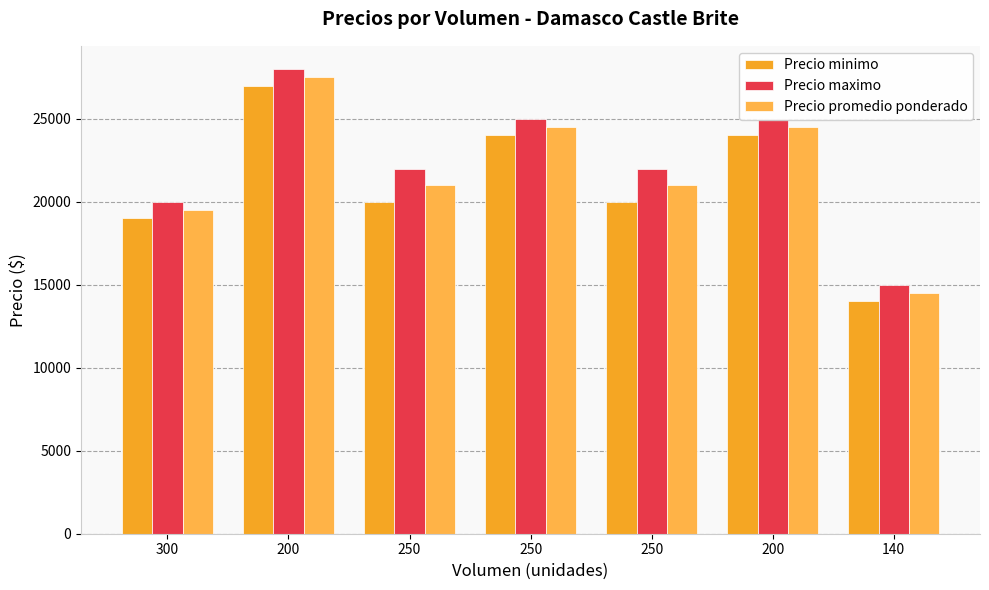

What is the total value across all series at 250?

63000